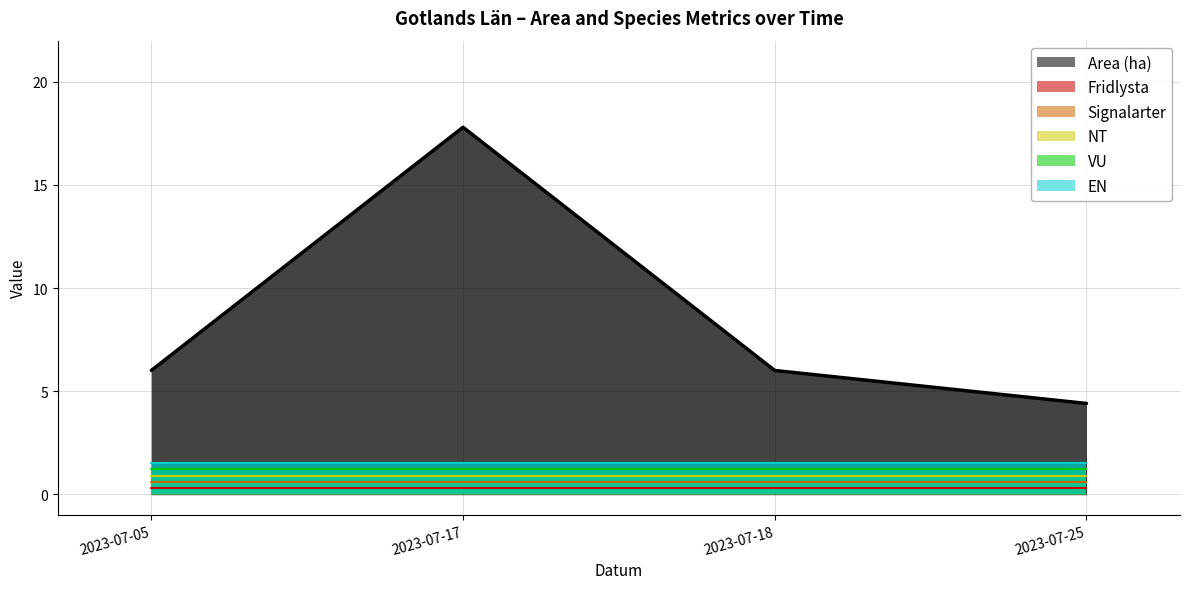

At which category does the chart reach its minimum across all series?

2023-07-05